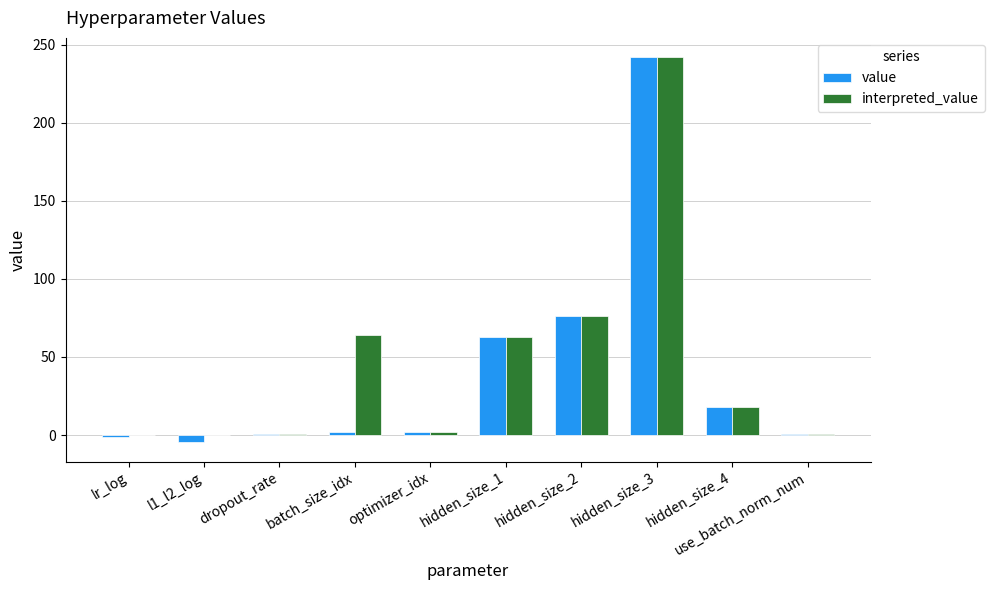

What is the difference between the value values at batch_size_idx and hidden_size_1?

61.0